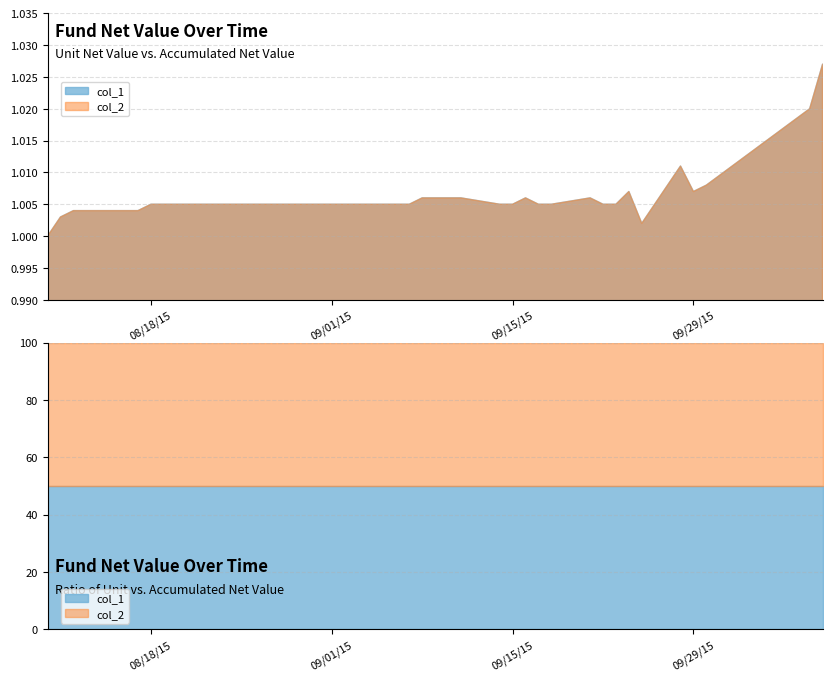

At 18, list the series in order from smallest to largest.

col_1, col_2